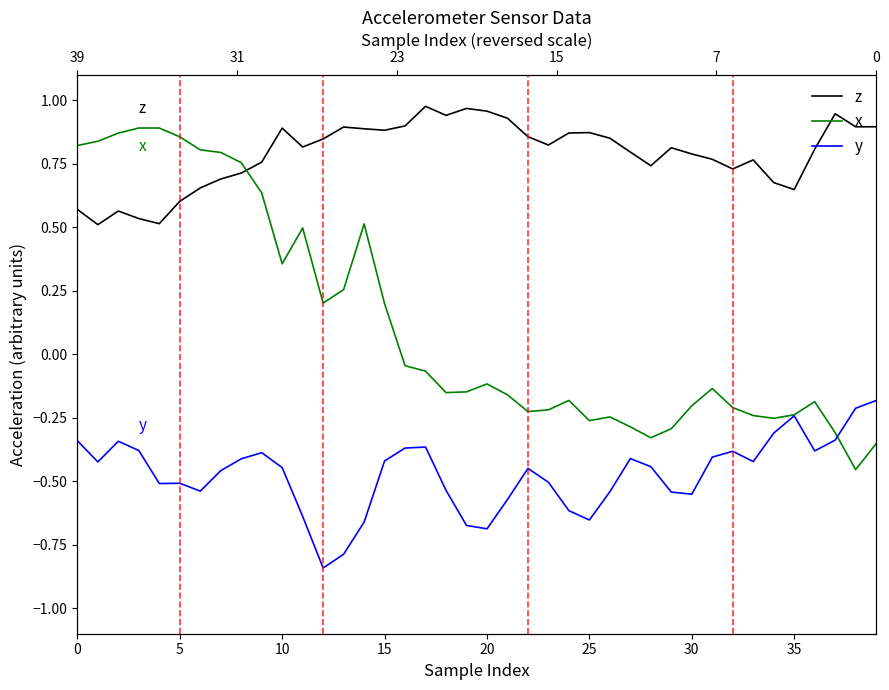

What are all the series names shown in the legend?

z, x, y